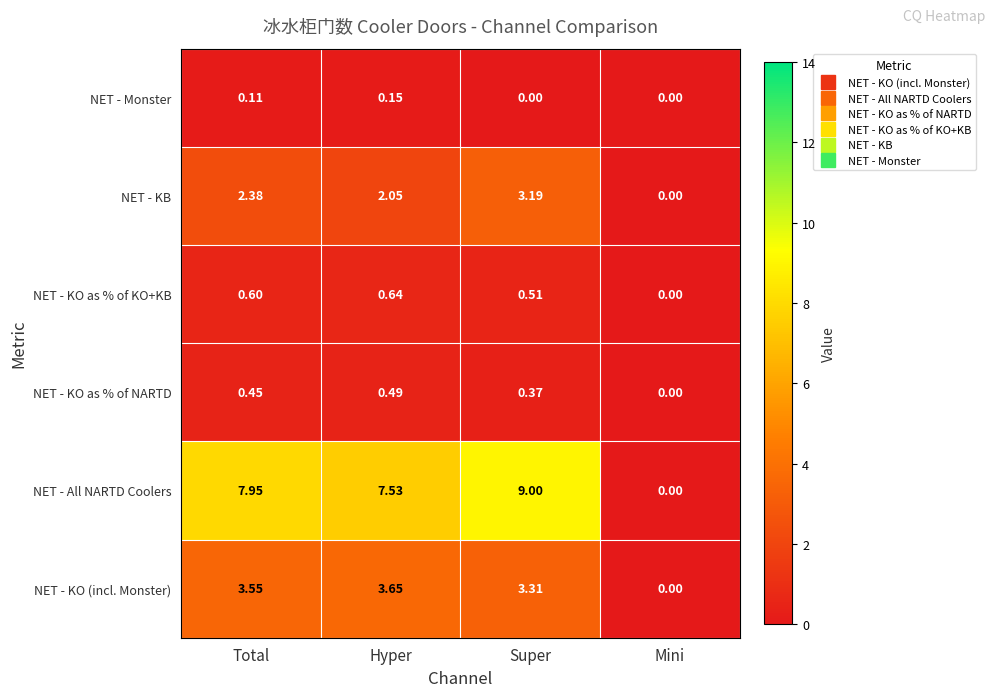

Rank the categories by NET - KB value from highest to lowest.

Super, Total, Hyper, Mini